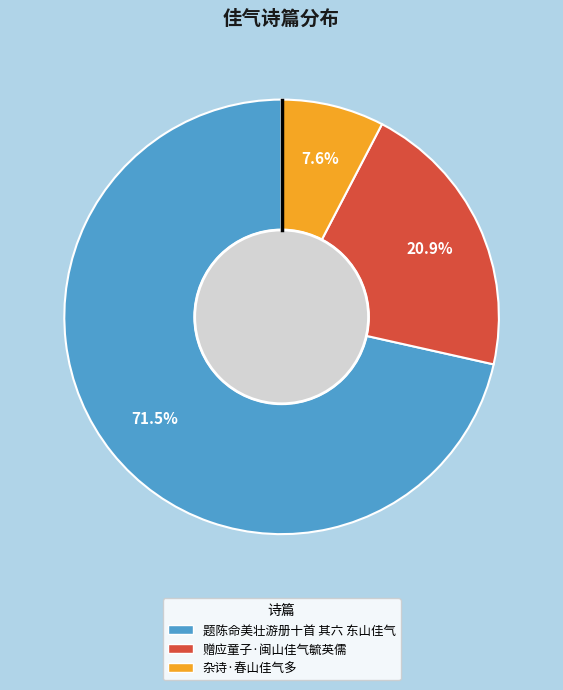

What percentage is NOT represented by 杂诗·春山佳气多?

92.4%